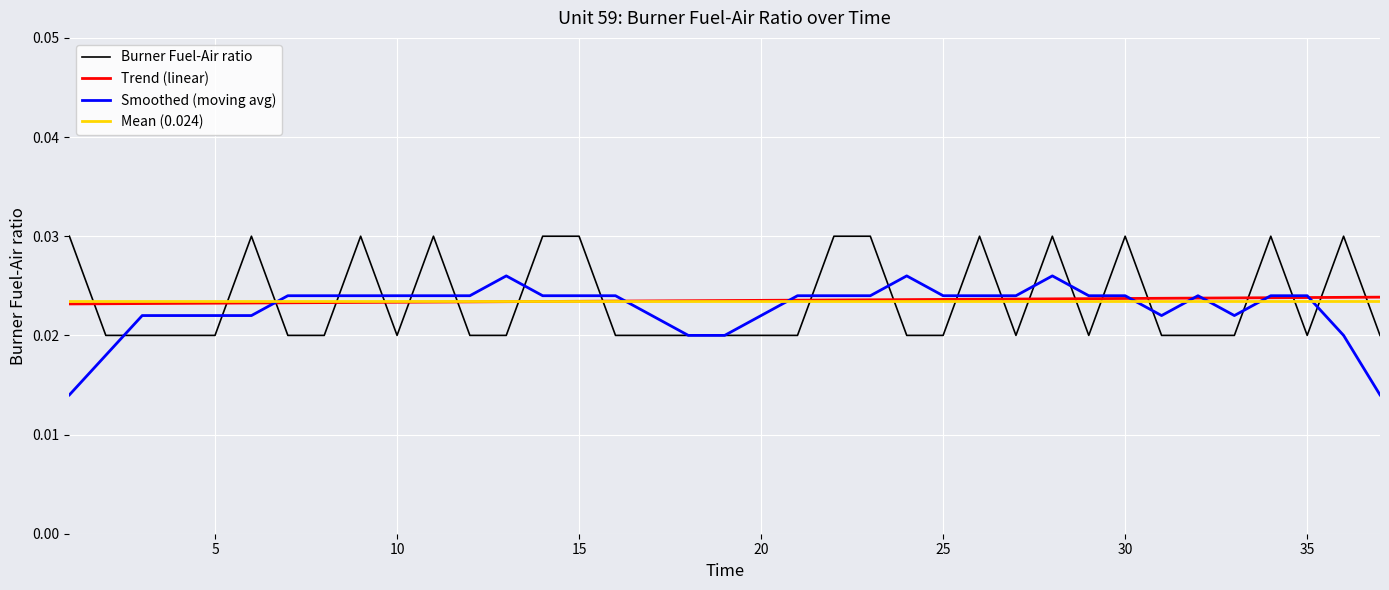

True or false: Trend (linear) and Burner Fuel-Air ratio cross at least once.

True